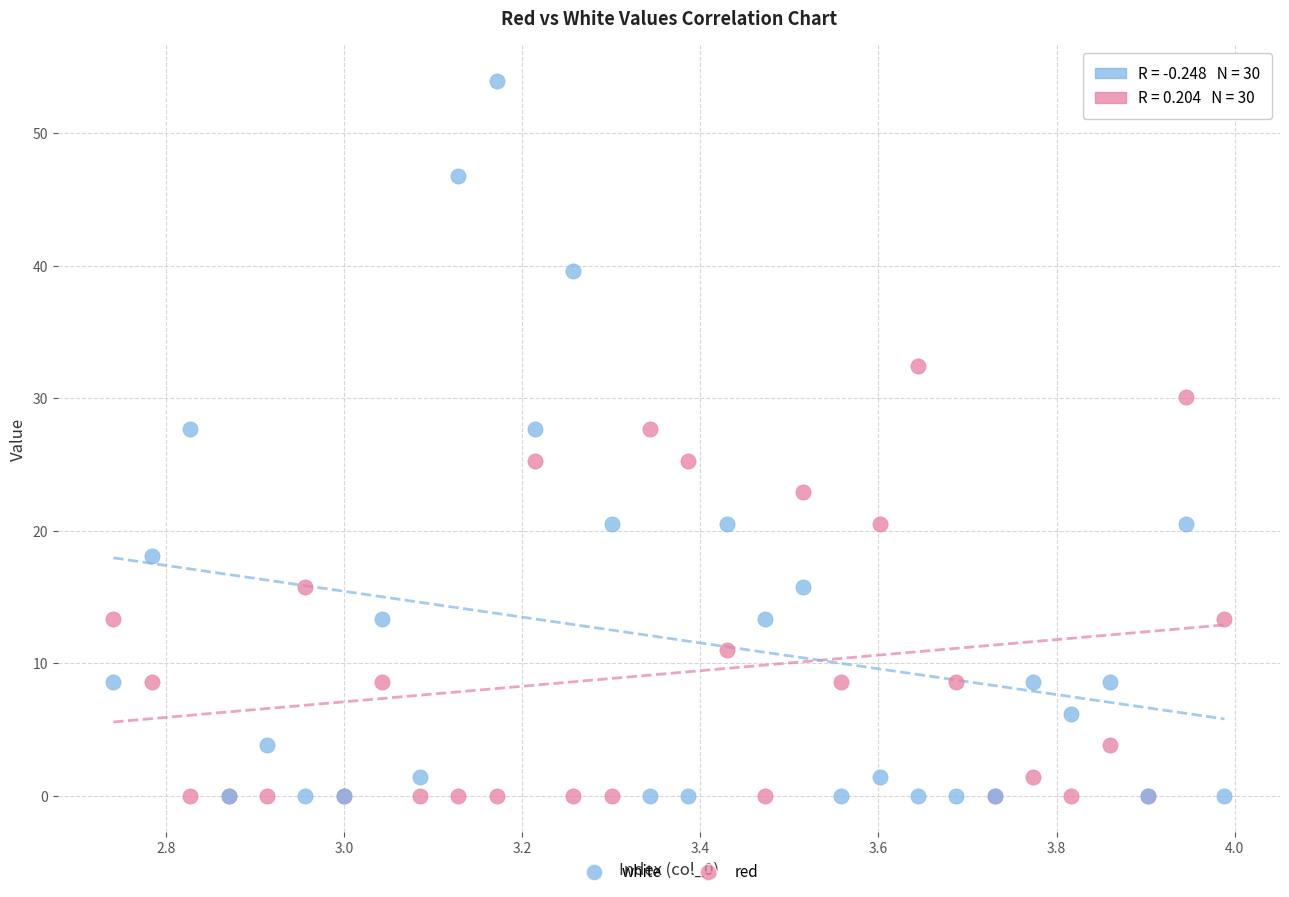

Which series has the largest Y range (max minus min)?

white